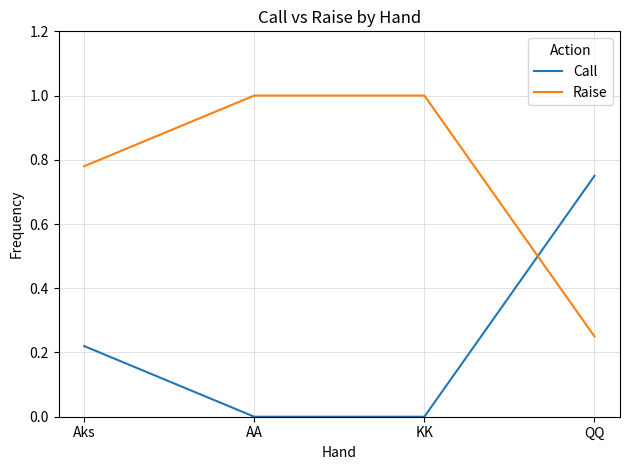

Does the chart display data point markers on the line(s)?

No